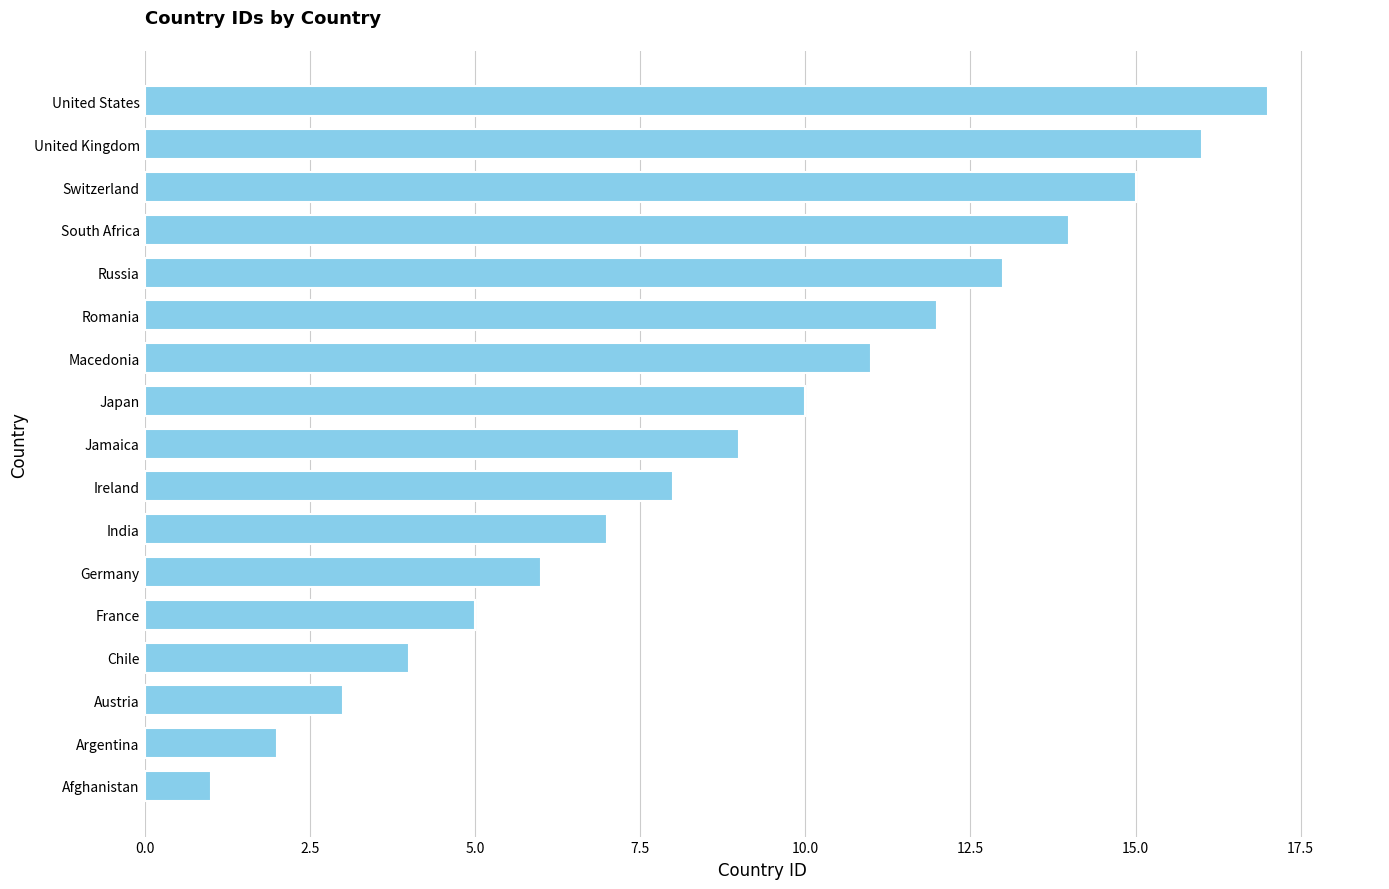

List the labels in order of value, largest first.

United States, United Kingdom, Switzerland, South Africa, Russia, Romania, Macedonia, Japan, Jamaica, Ireland, India, Germany, France, Chile, Austria, Argentina, Afghanistan